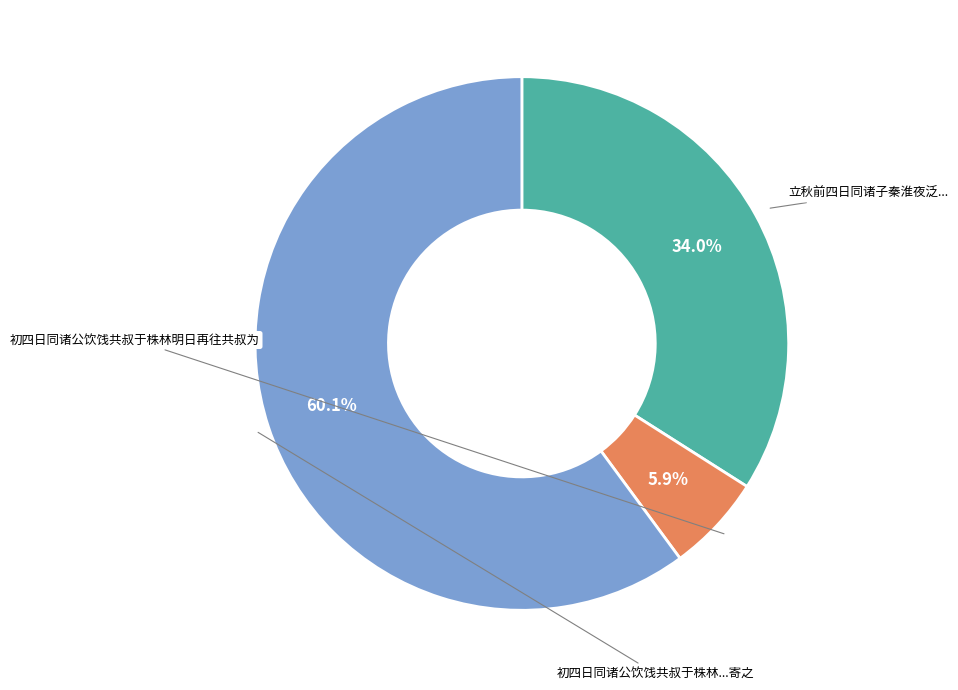

To the nearest percent, what is the average slice percentage?

33%